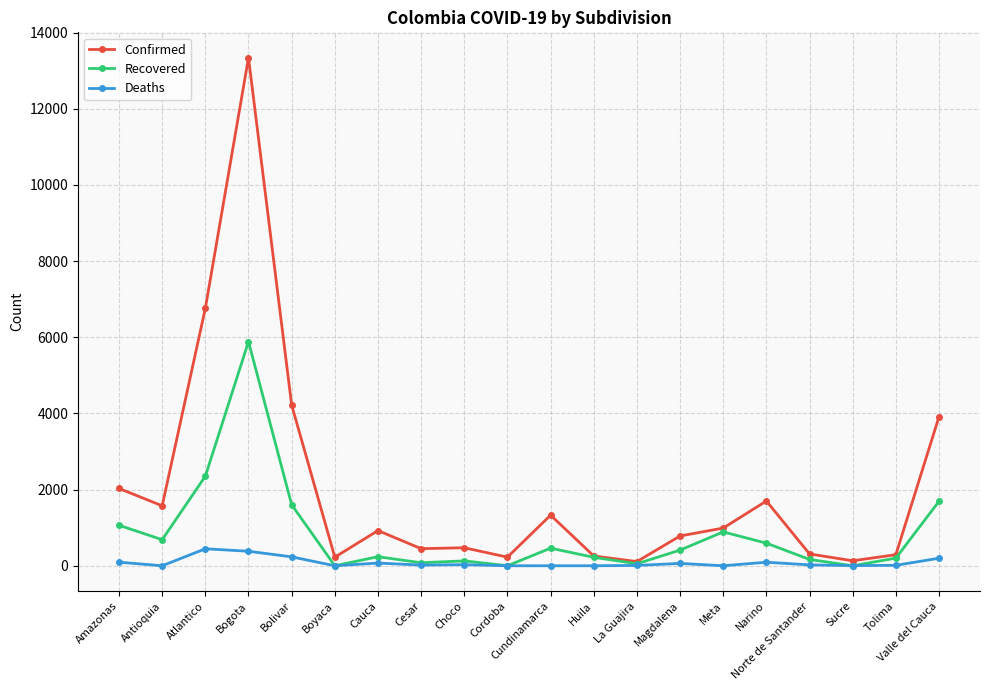

Which series has the widest spread of values?

Confirmed